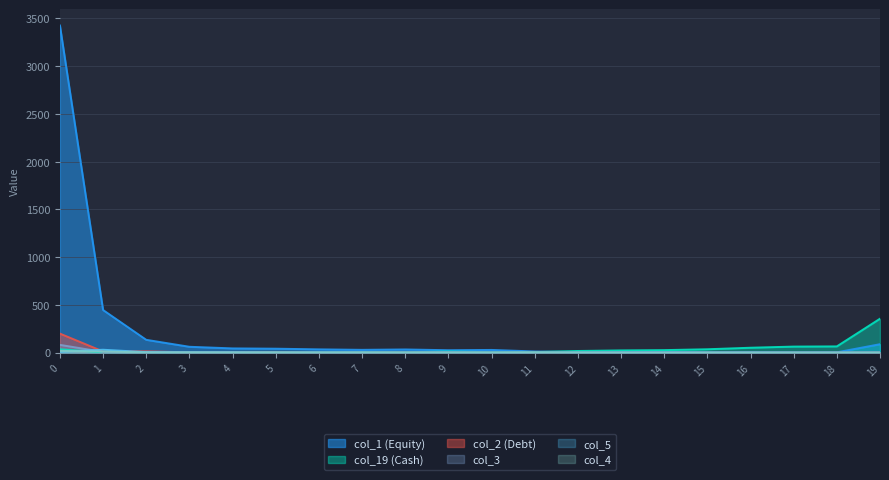

Count the number of data series in this chart.

6